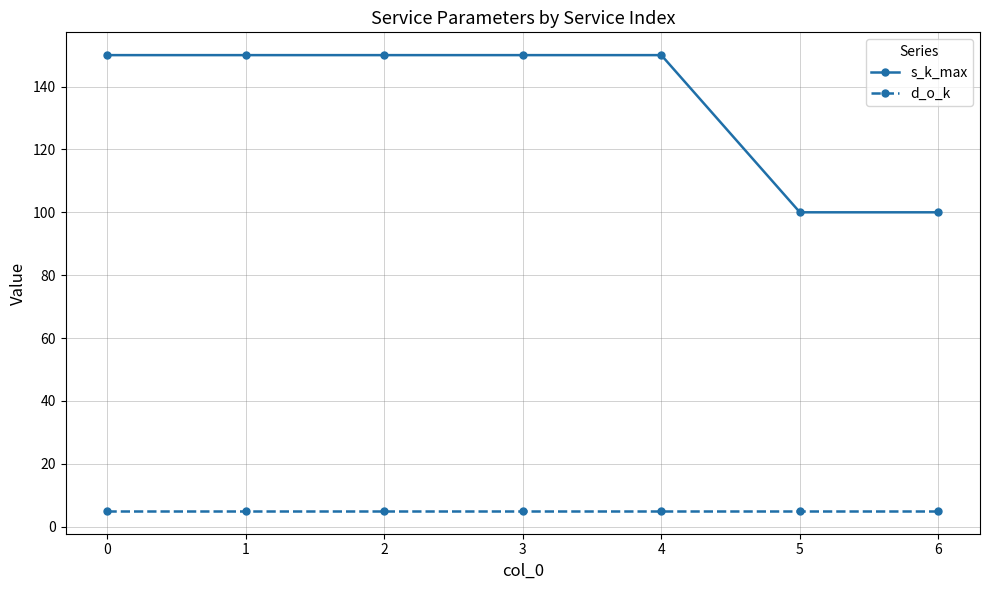

What is the difference between the maximum and minimum values in the s_k_max series?

50